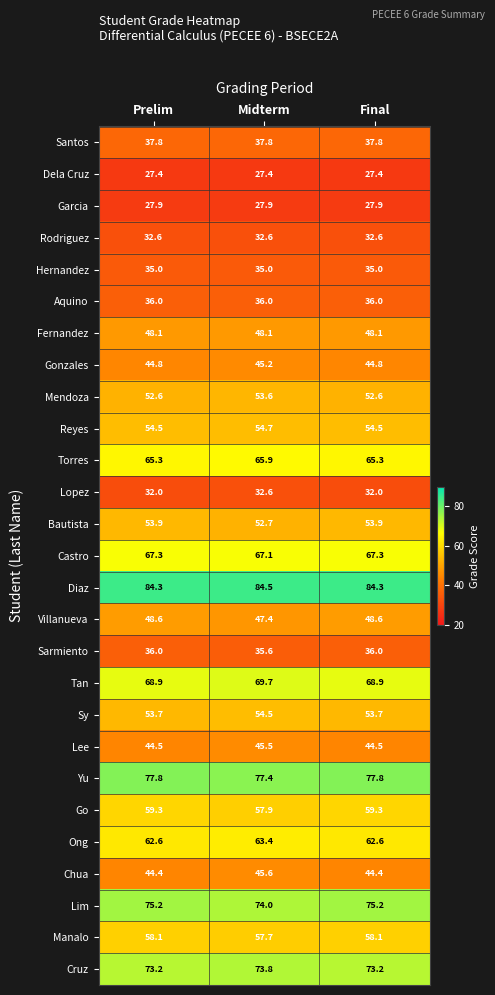

At which category does the chart reach its peak across all series?

Midterm